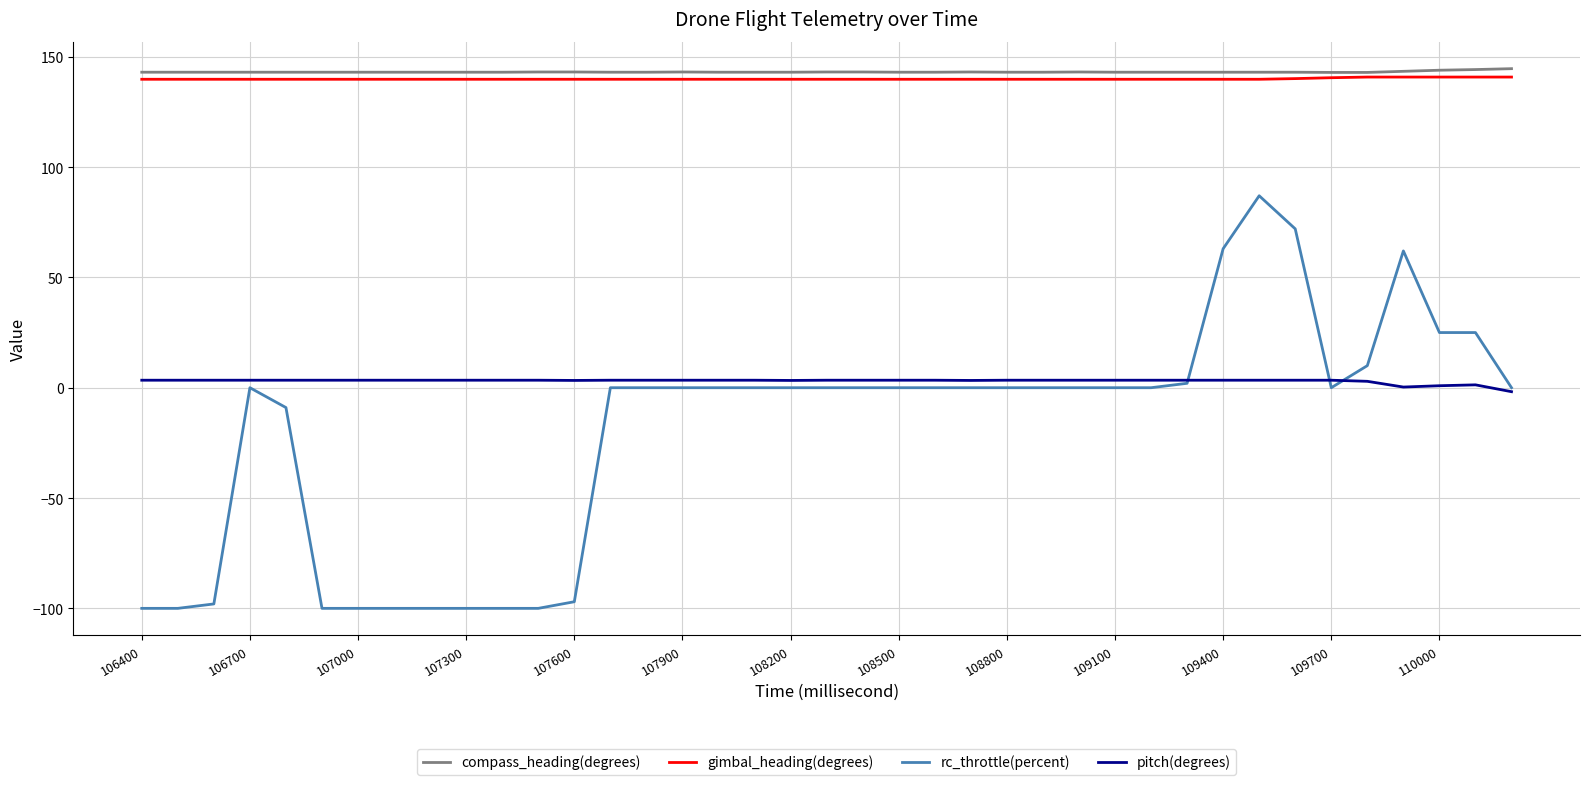

What is the maximum value shown in the chart?

144.6